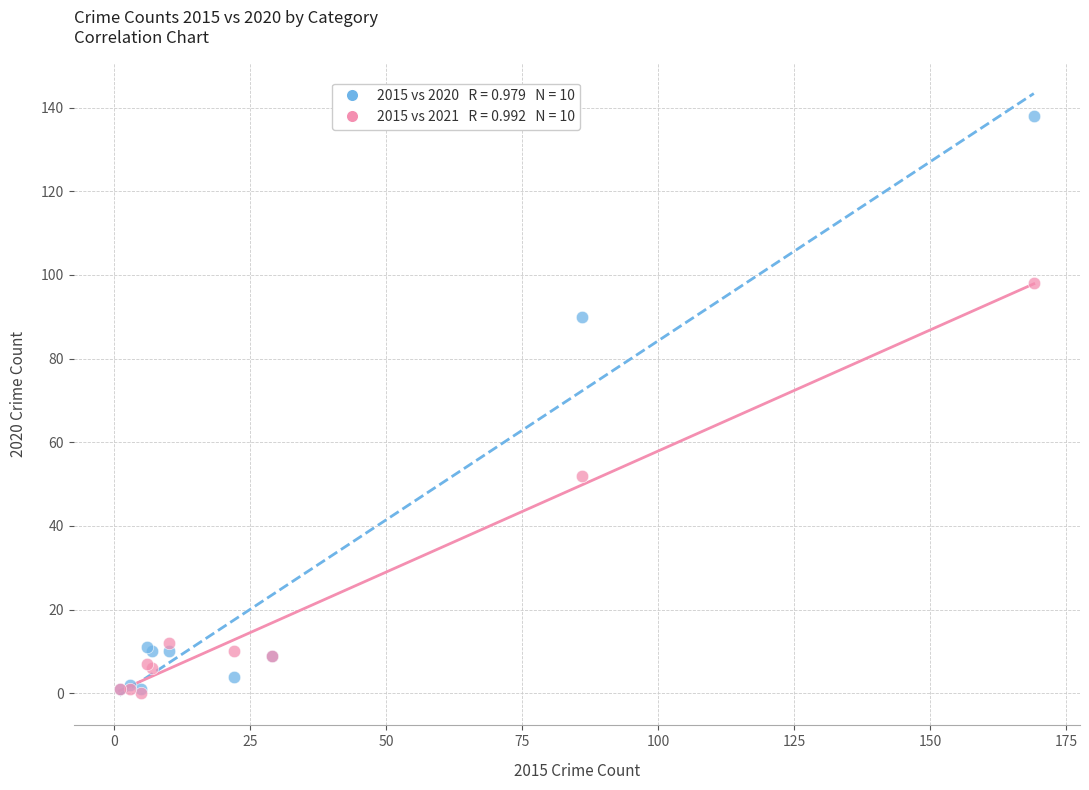

Across all series, what Y value is closest to 69?

52